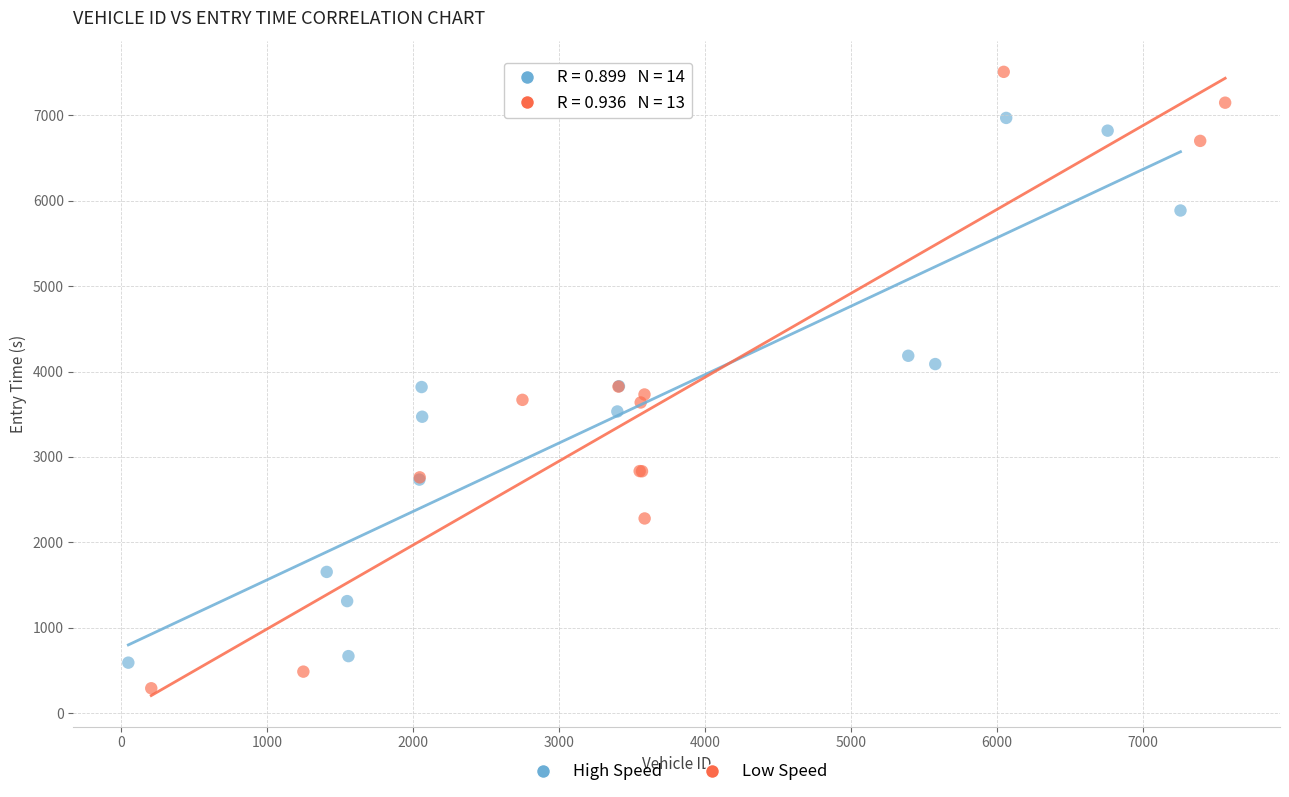

Which series contains the highest Y value?

Low Speed